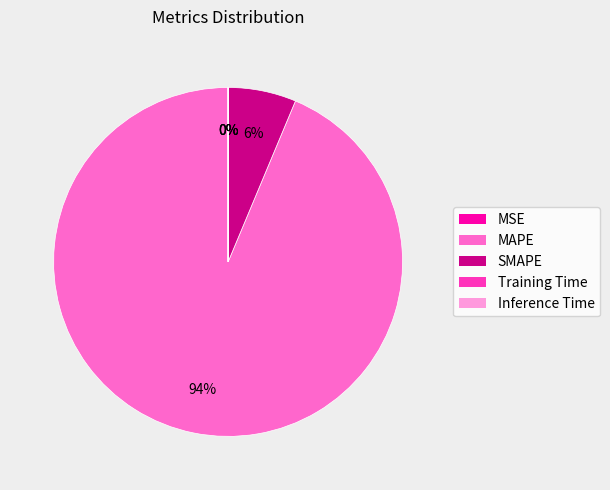

Is it true that SMAPE is 6% of the pie?

True